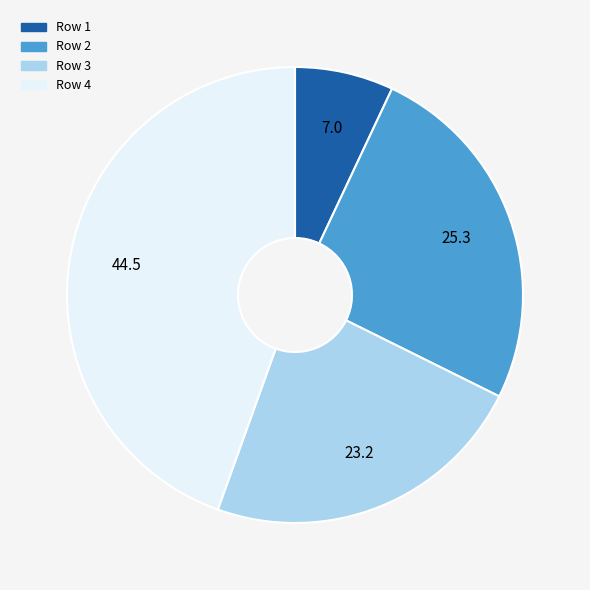

Does any single category account for the majority?

No